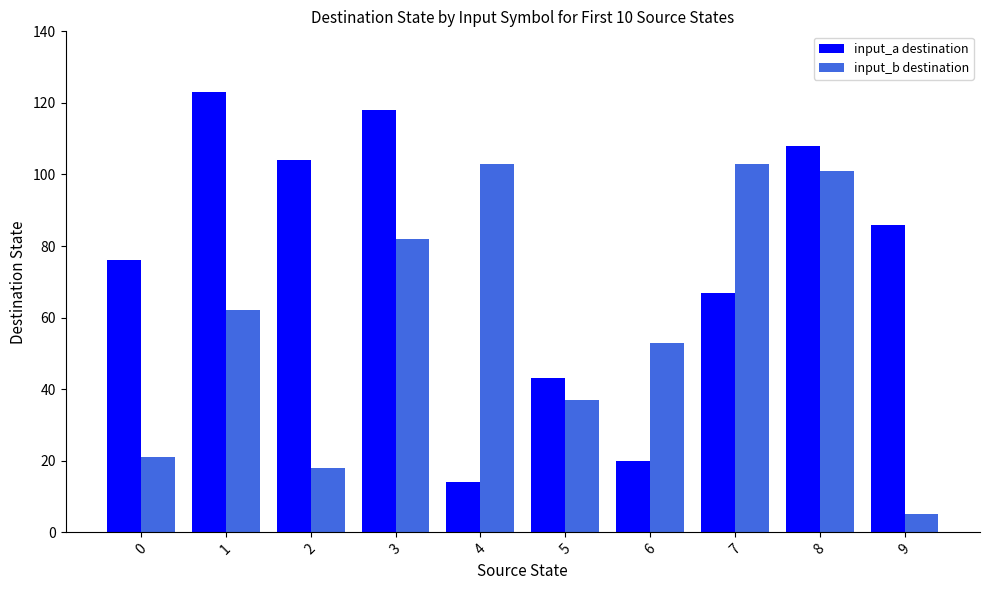

What is the sum of all input_b destination values?

585